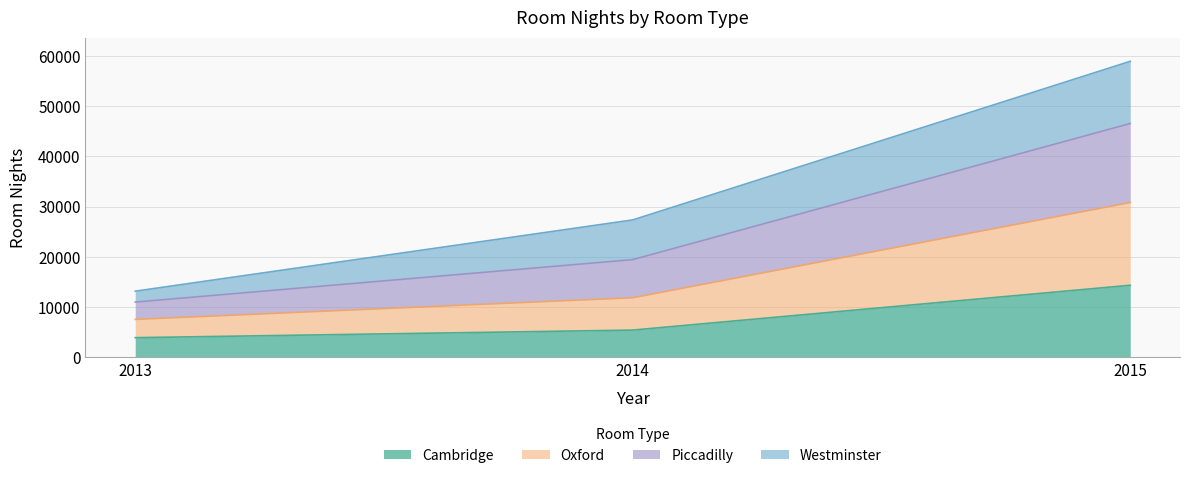

Which category has the highest value across all series?

2015